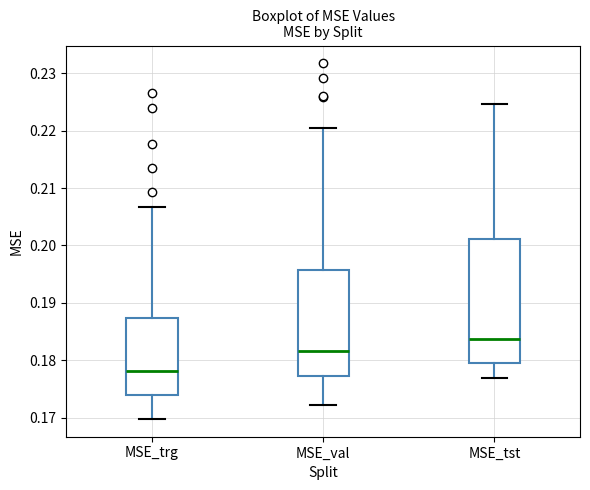

Comparing the boxes themselves (not the whiskers), which one is the tallest?

MSE_tst